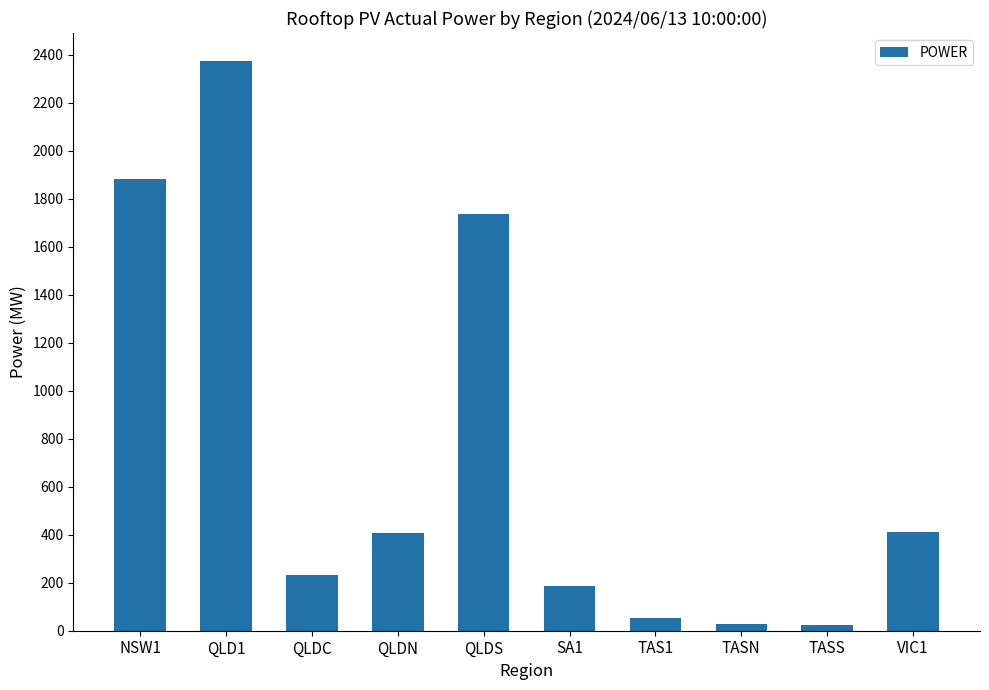

At which category does the chart reach its peak across all series?

QLD1